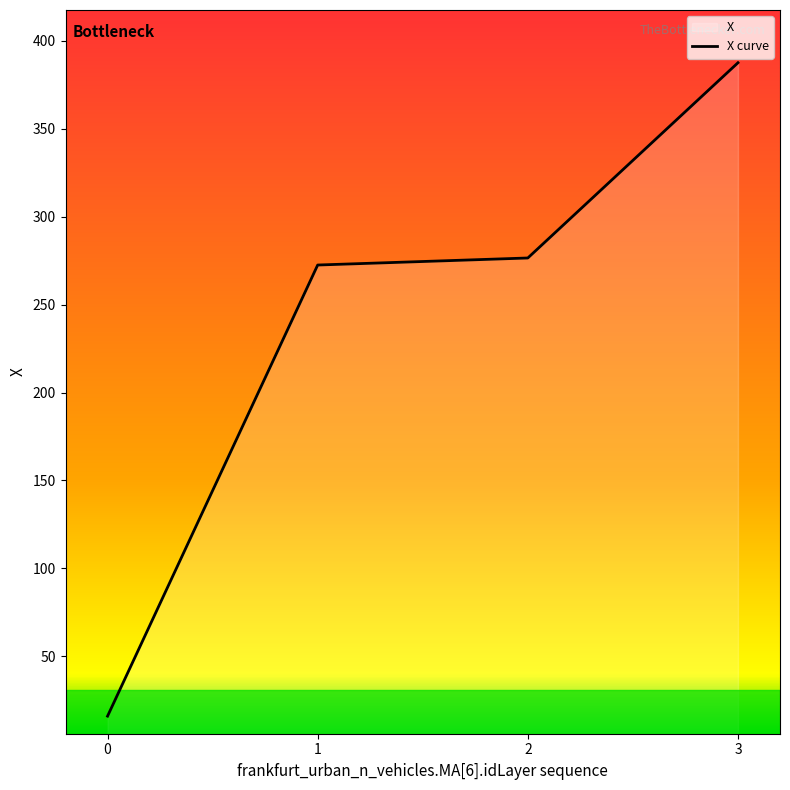

The chart shows a value of 16.0 at 0. True or false?

True